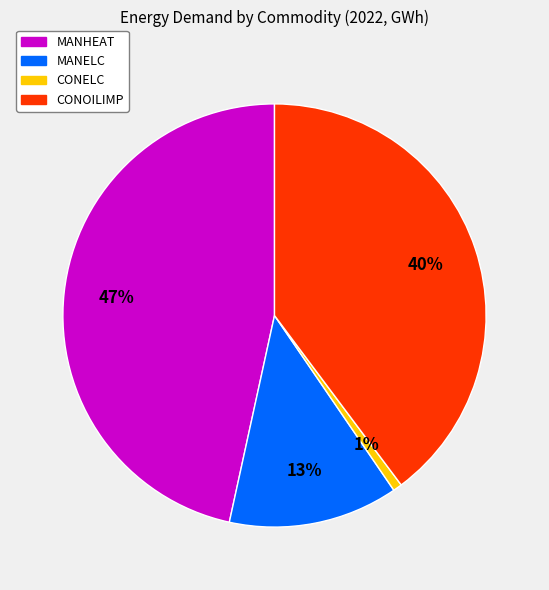

Approximately how many times larger is the value at MANHEAT compared to CONOILIMP?

1.2